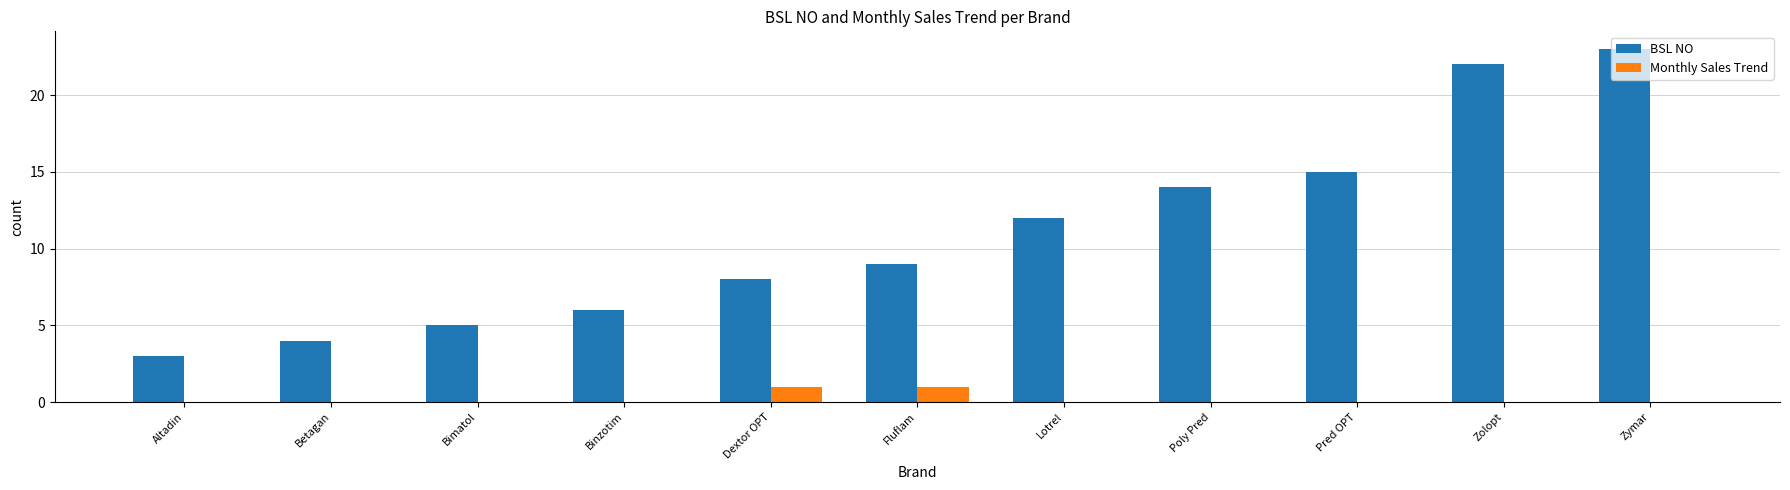

Is it true that BSL NO equals 5 at Bimatol?

True